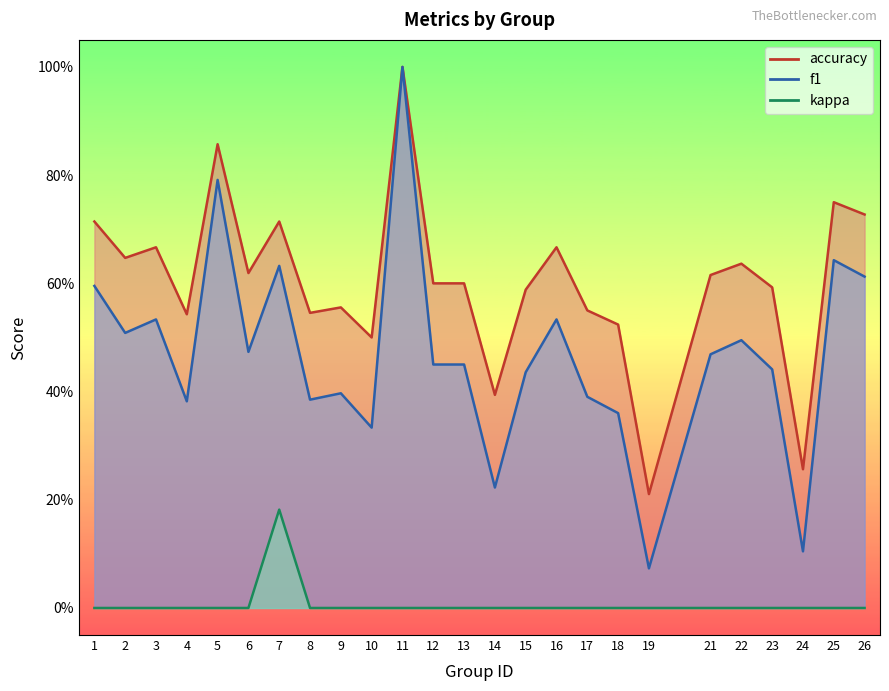

Where is the first local maximum for f1?

3